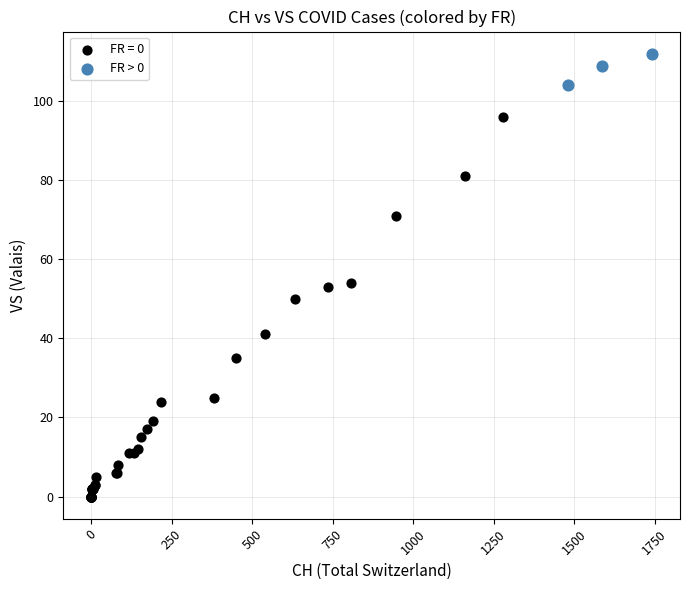

Which series contains the highest Y value?

FR > 0